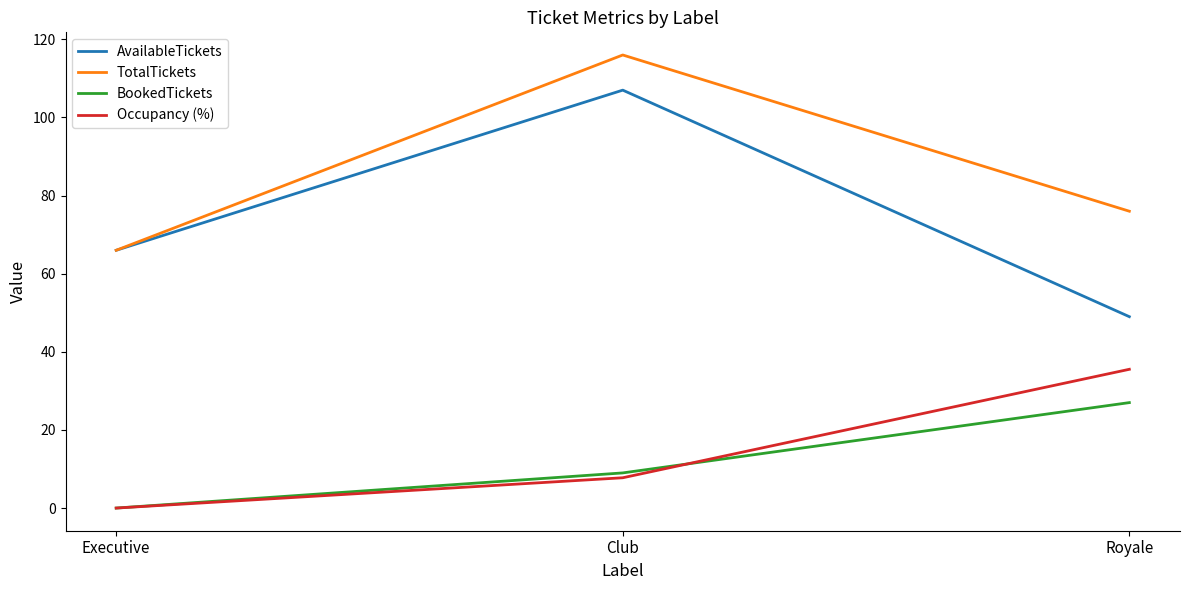

At which label does TotalTickets reach its peak?

Club